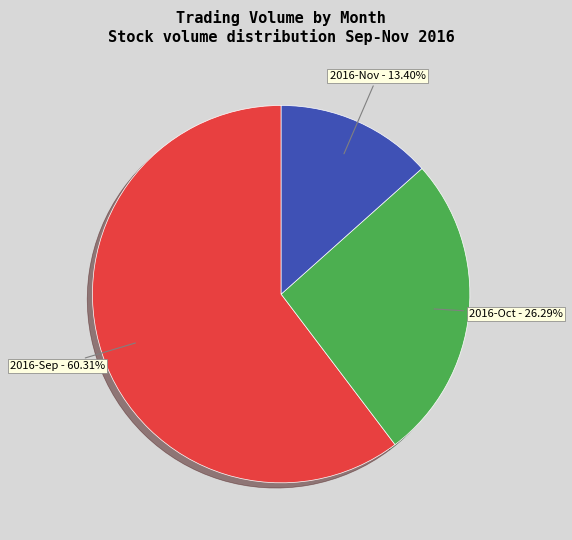

Do 2016-Nov and 2016-Sep together represent more than half of the pie?

Yes